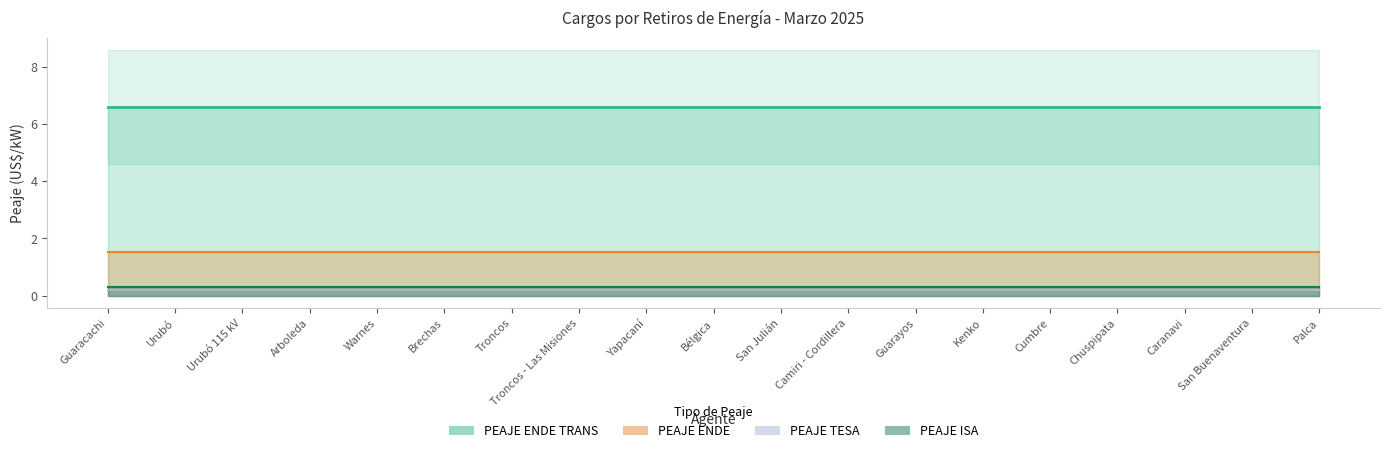

What is the sum of all PEAJE TESA values?

3.9